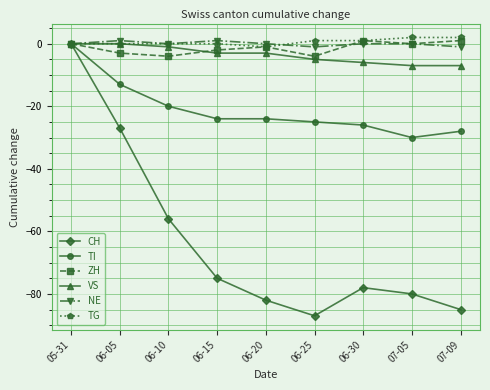

Is the value of TG at 06-20 greater than the value of TI at 07-09?

Yes